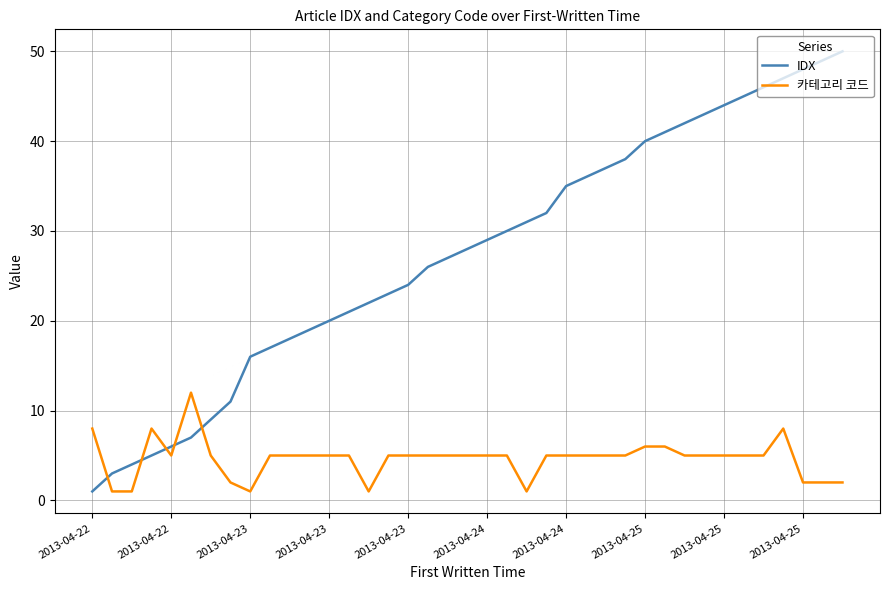

What is the difference between the maximum and minimum values in the IDX series?

49